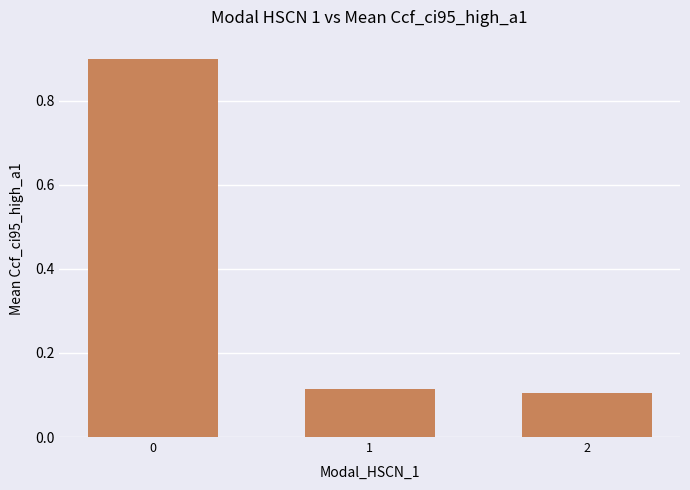

What is the difference between the maximum and minimum values?

0.8